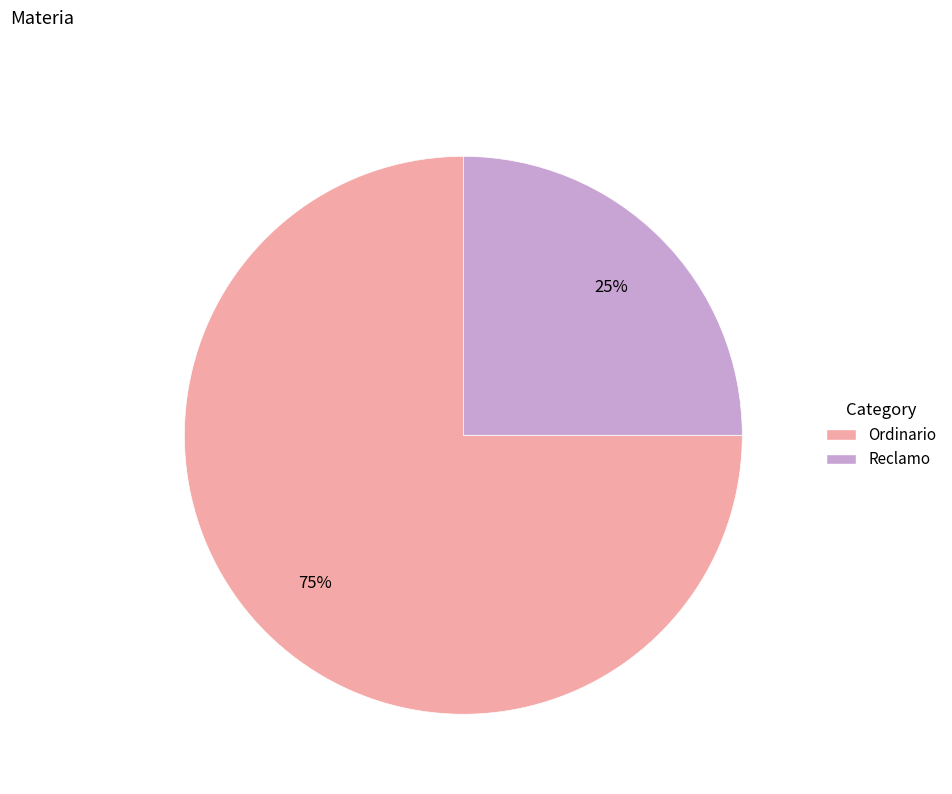

The Reclamo slice represents 19% of the pie. True or false?

False